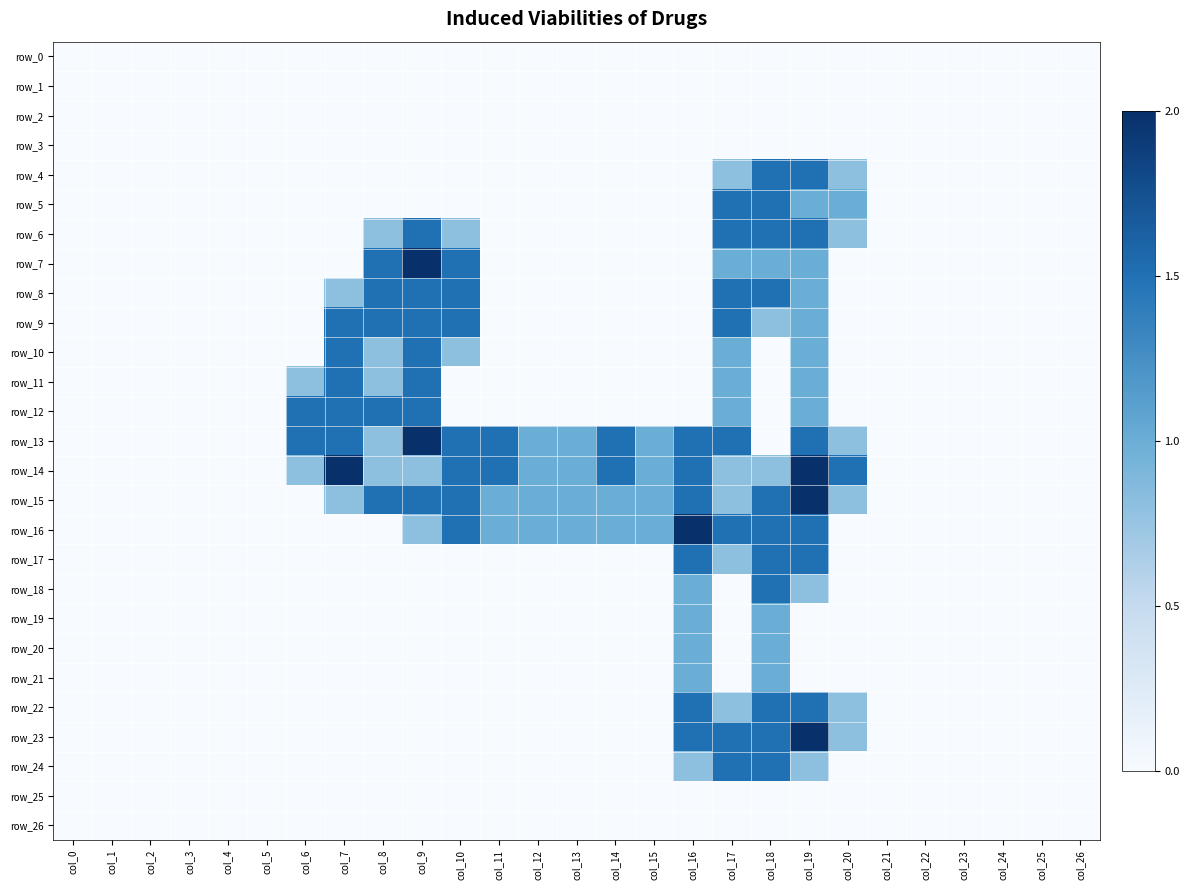

How many values in the row_22 series exceed 0?

5